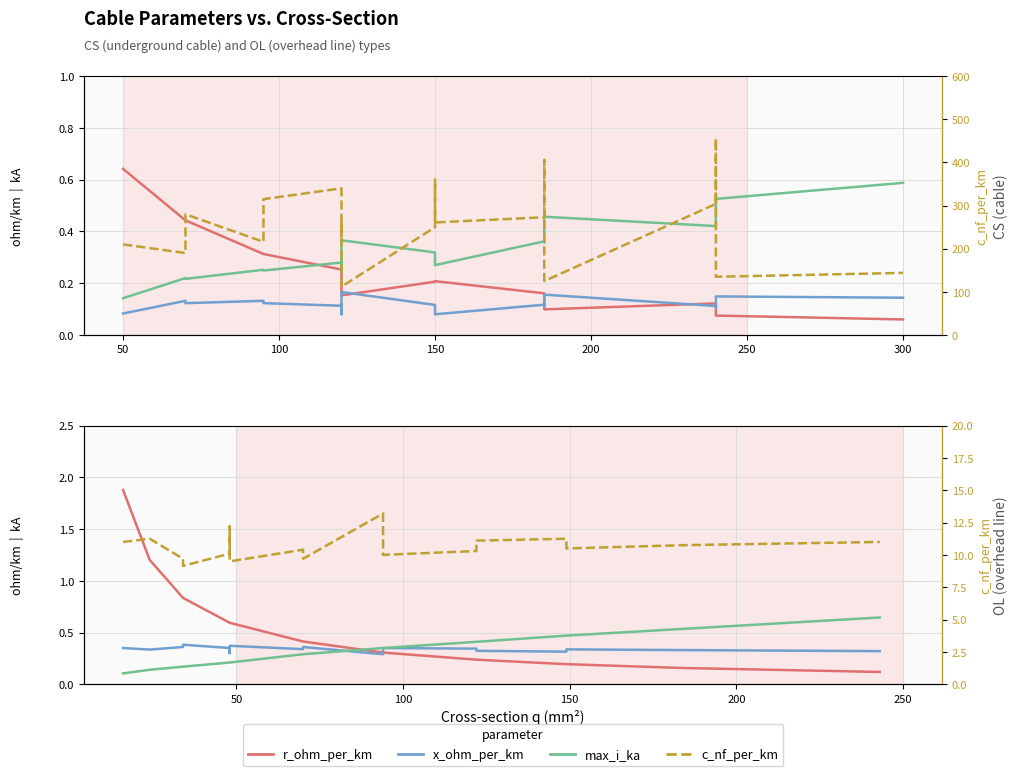

What are all the series names shown in the legend?

r_ohm_per_km, x_ohm_per_km, max_i_ka, c_nf_per_km